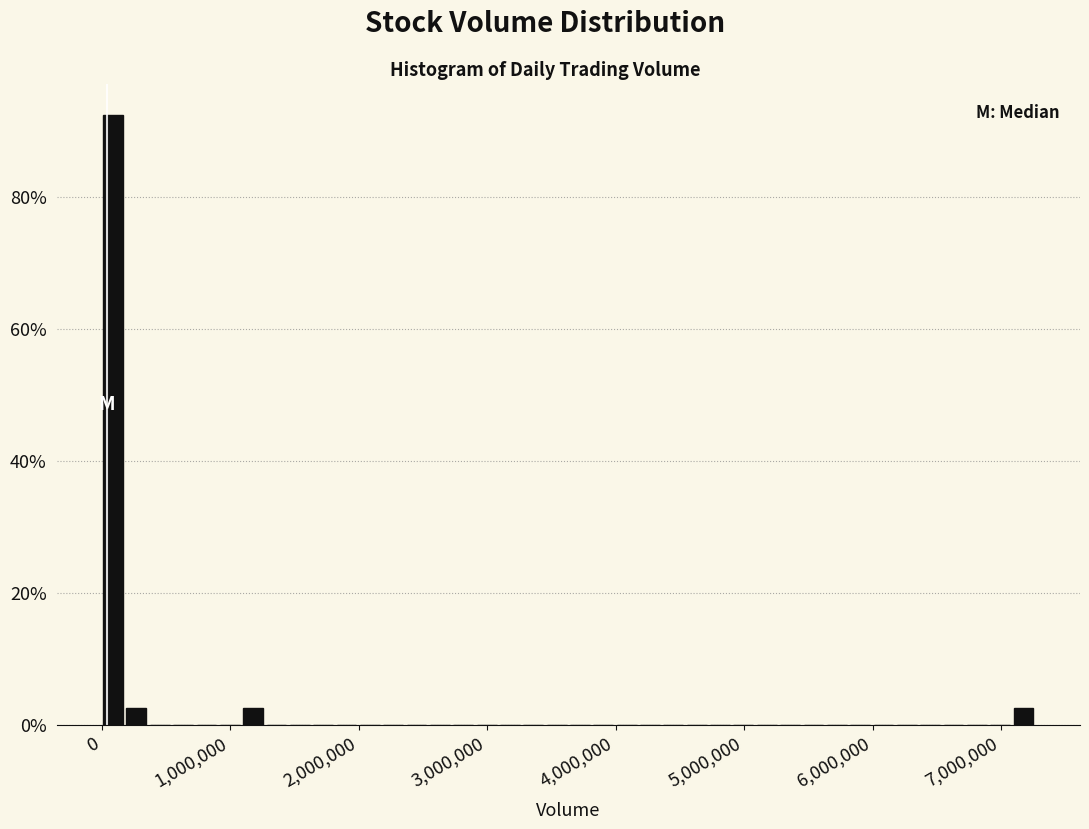

Read against the x-axis, roughly where is the centre of the tallest bar?

100000